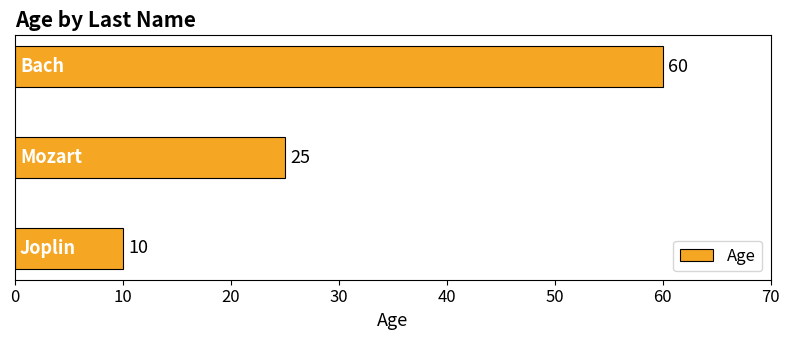

Does the chart contain any negative values?

No